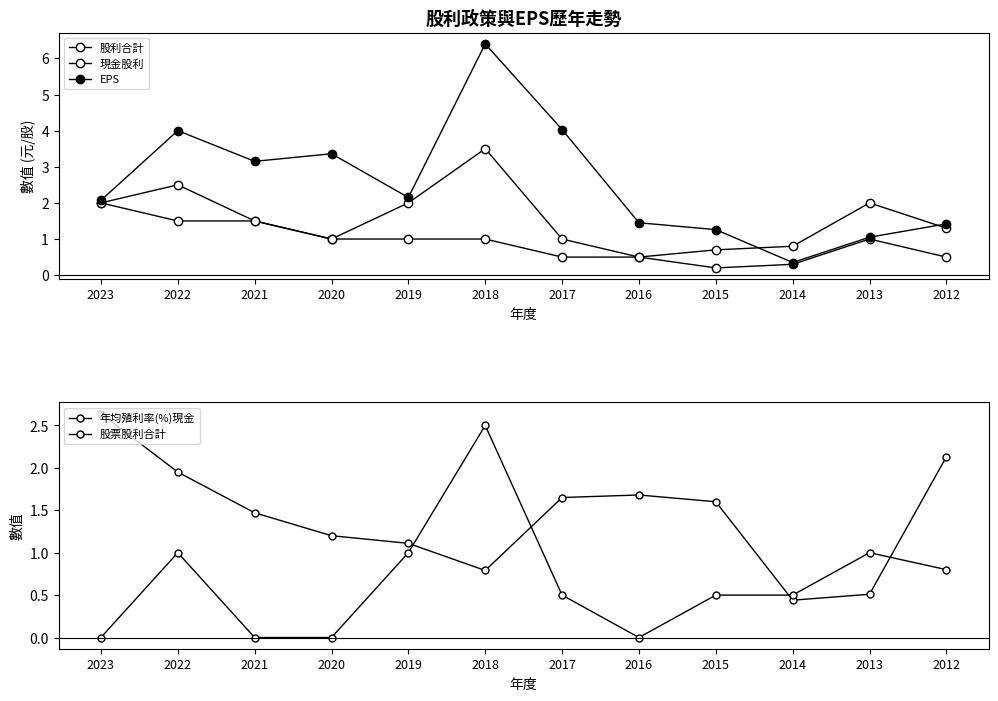

In 年均殖利率(%)現金, how many points are higher than both neighbors (excluding endpoints)?

1